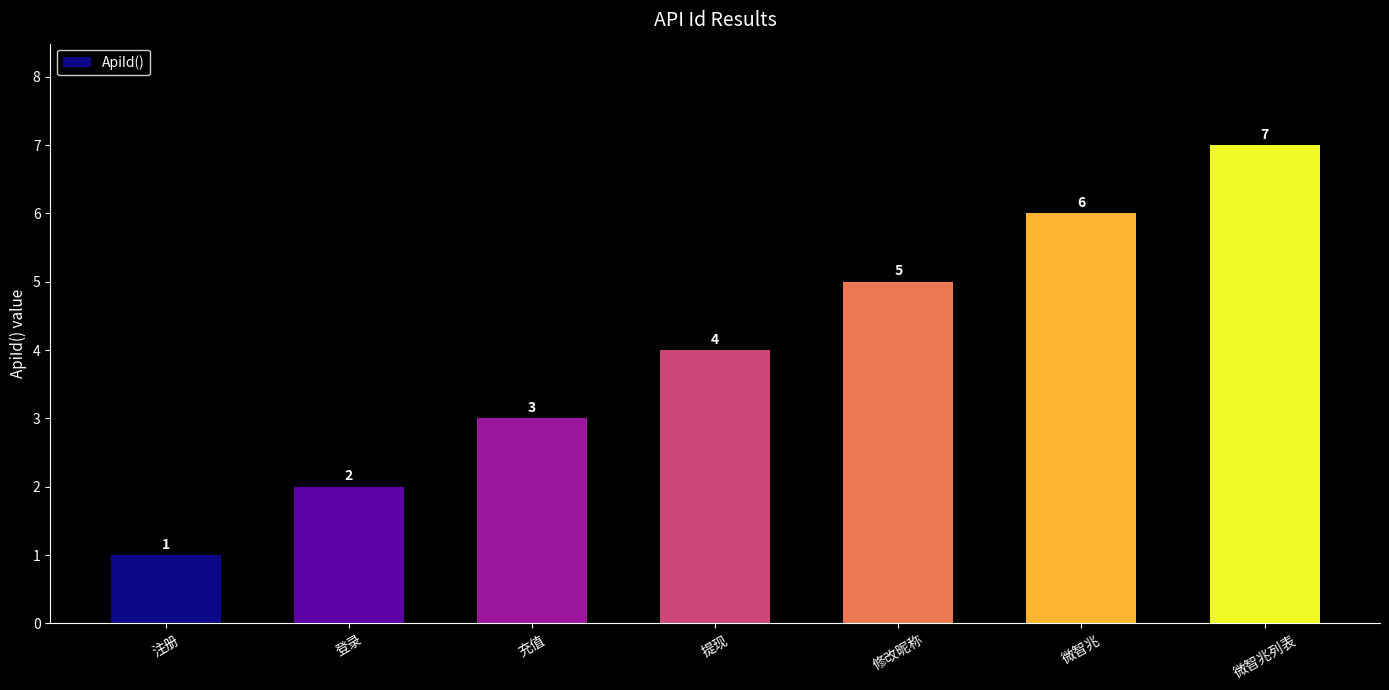

Is it true that the value at 提现 is 5?

False